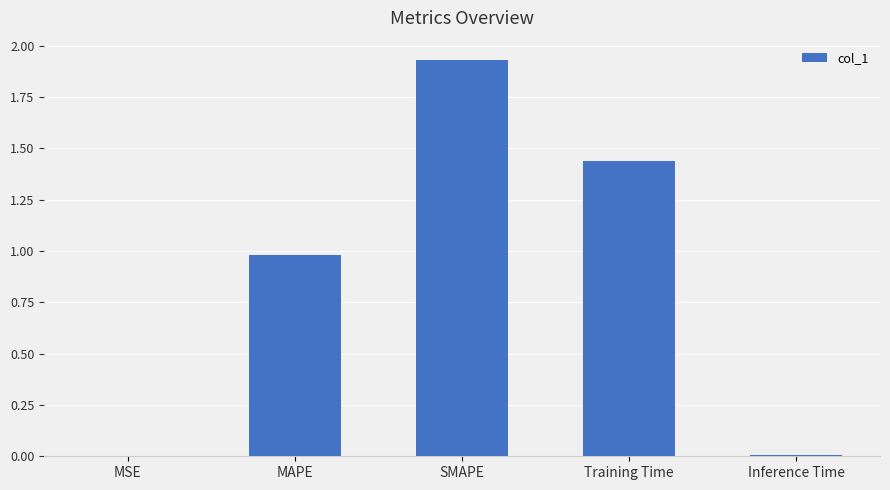

What is the sum of the values at MAPE and Training Time?

2.4